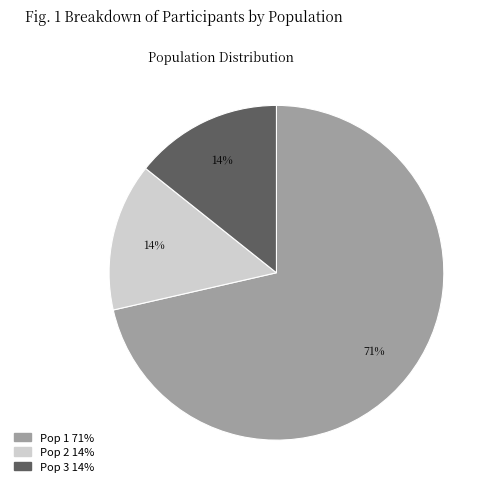

The Pop 2 slice represents 14% of the pie. True or false?

True